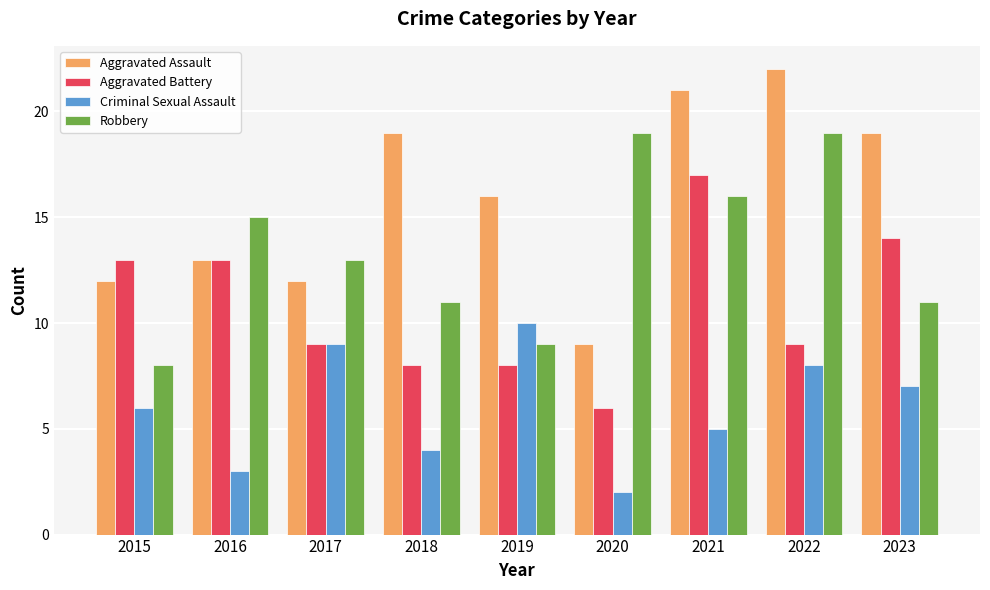

Is the value of Aggravated Assault at 2020 greater than the value of Criminal Sexual Assault at 2016?

Yes